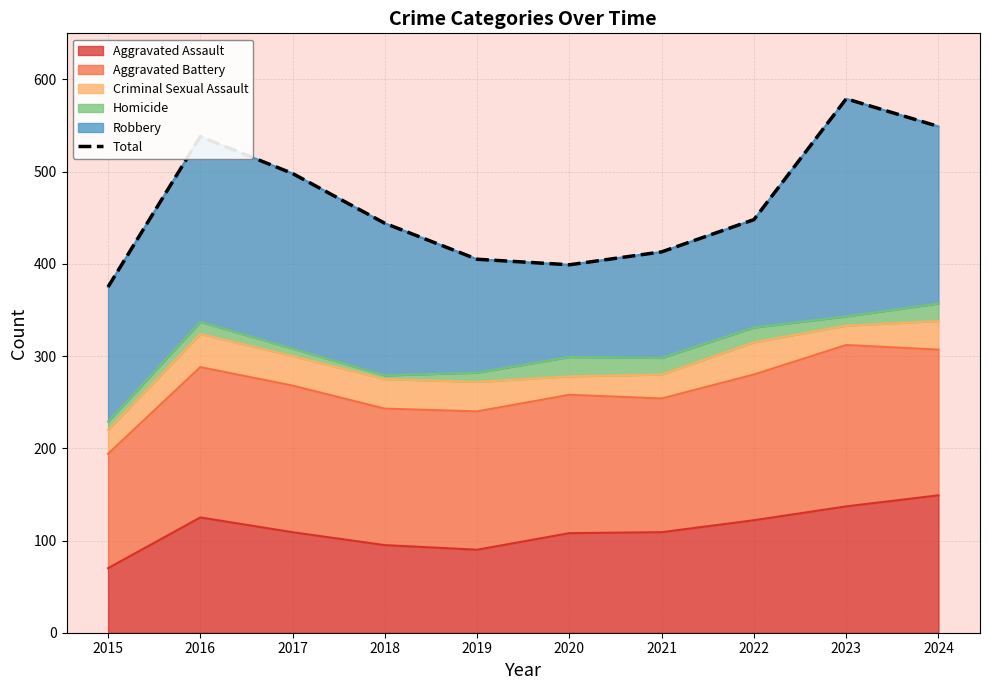

How many lines are shown in the chart?

1